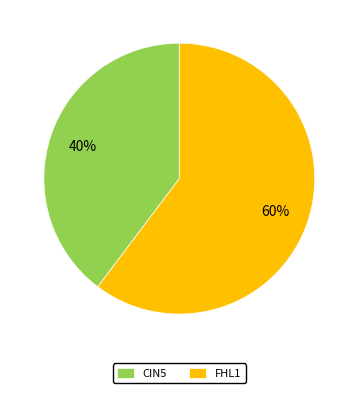

The CIN5 slice represents 33% of the pie. True or false?

False